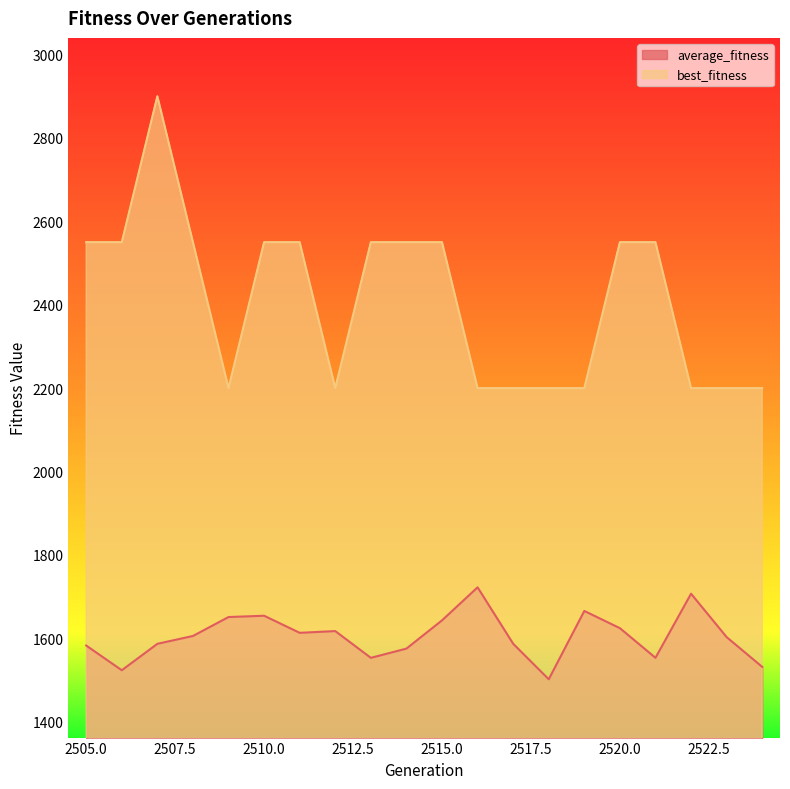

List the series in order of their overall mean, highest first.

best_fitness, average_fitness